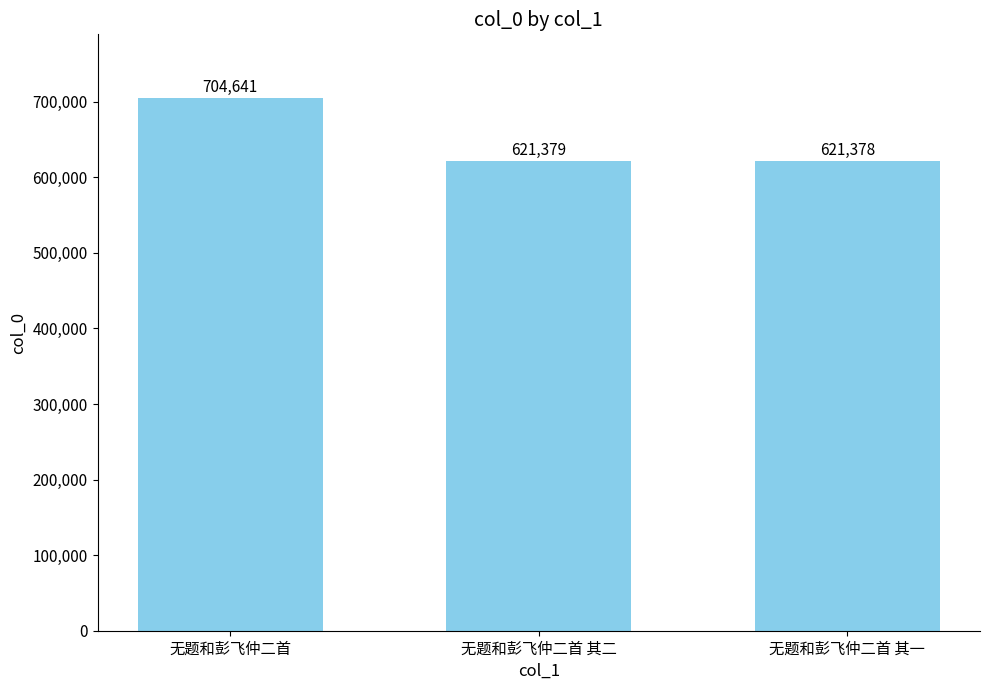

The value at 无题和彭飞仲二首 is 460467. True or false?

False